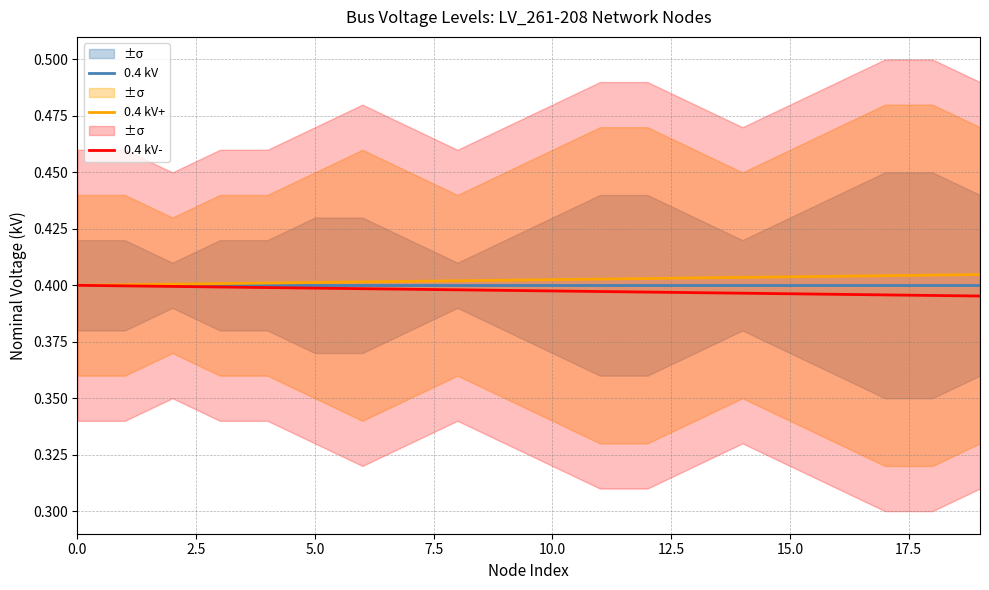

True or false: 0.4 kV and 0.4 kV+ cross at least once.

False